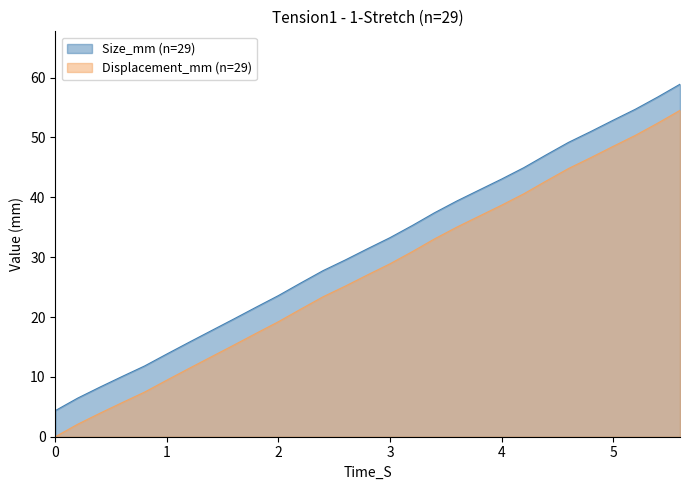

Which category has the highest value across all series?

5.6